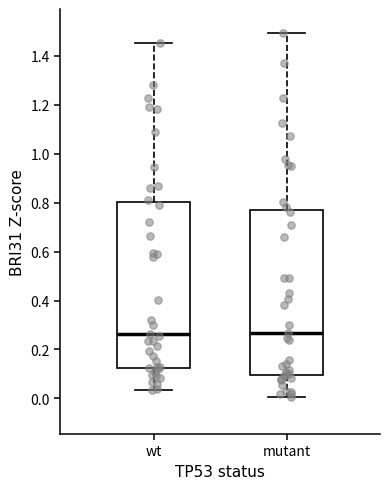

Reading left to right, transcribe this box plot: for each box, give where its median line is, the range the box spans, and where its two whiskers end, as read against the y-axis. The values are not printed on the chart, so give them approximately, as read against the axis.

wt: median 0.26, box 0.12 to 0.80, whiskers 0.04 to 1.46
mutant: median 0.26, box 0.10 to 0.78, whiskers 0.00 to 1.50